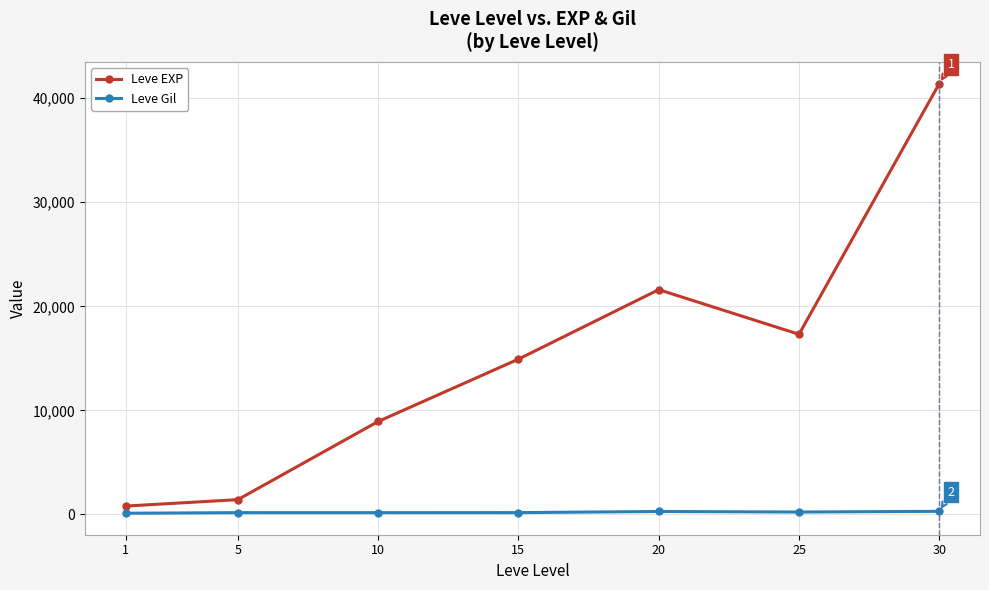

True or false: Leve Gil and Leve EXP intersect in this chart.

False